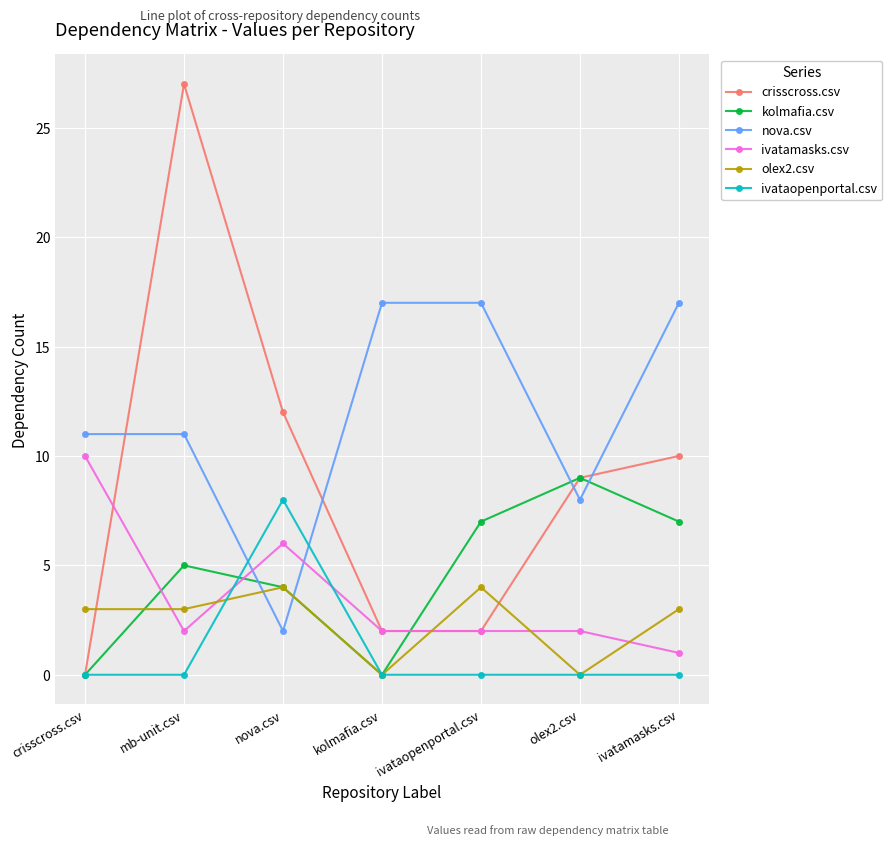

What is the total value across all series at olex2.csv?

28